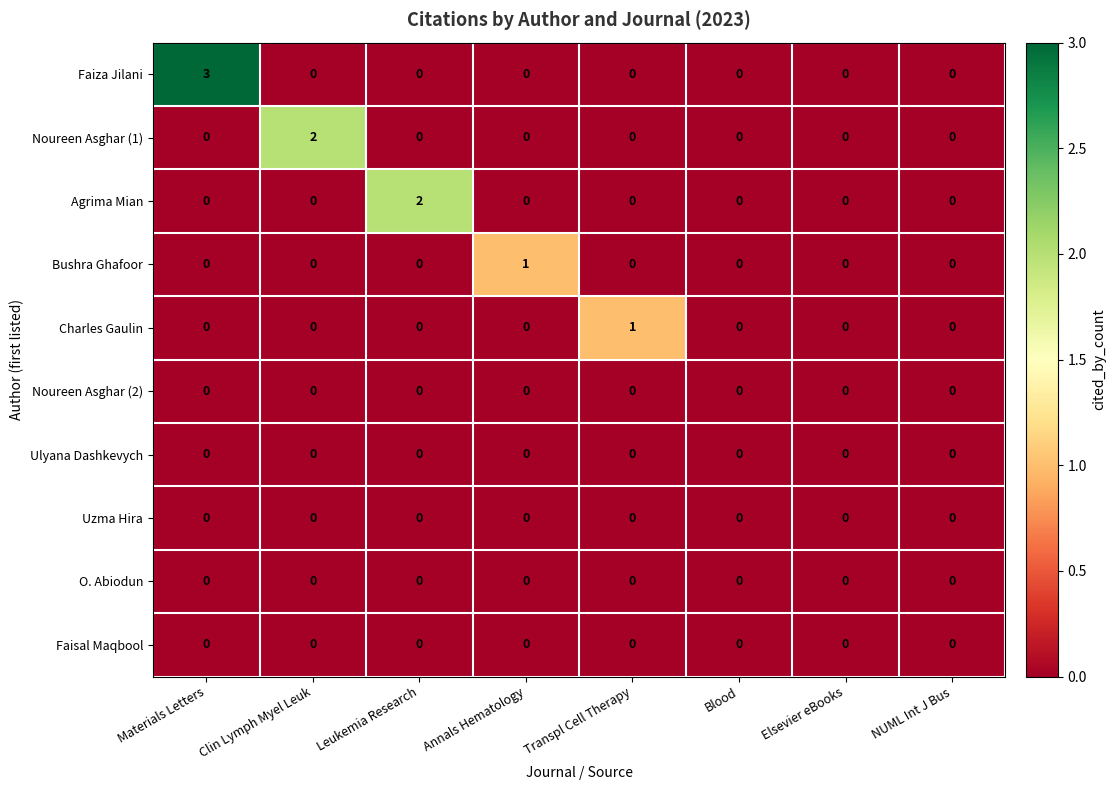

The value of Agrima Mian at Annals Hematology is 1. True or false?

False